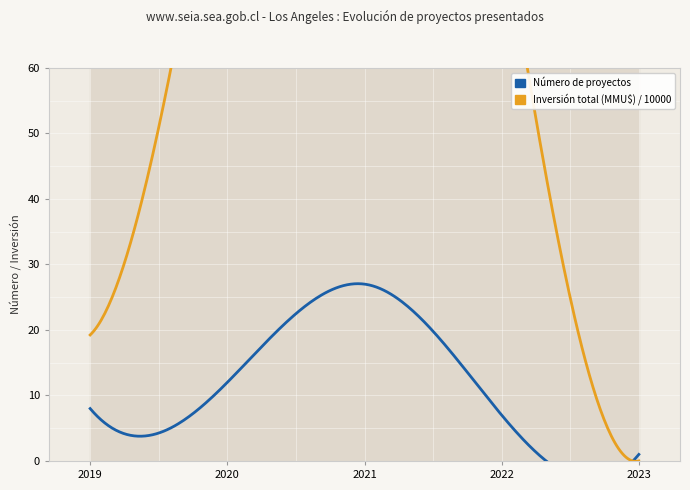

What is the difference between the highest and lowest values at 2021?

151.2